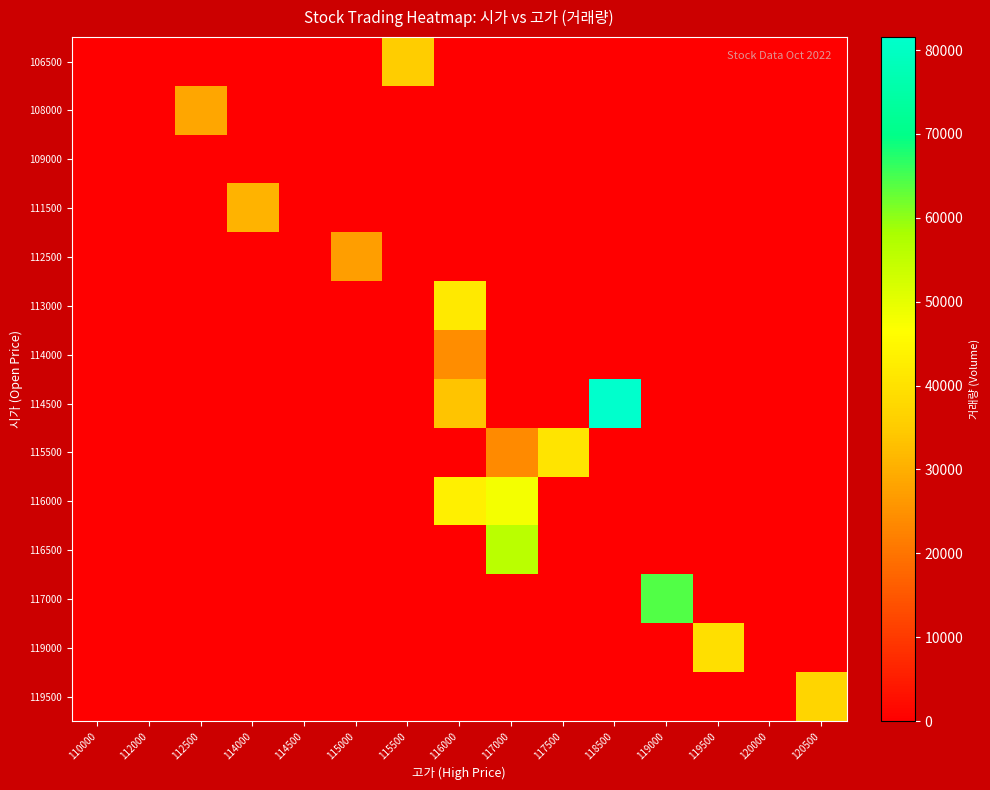

List the labels in order of 112500 value, smallest first.

110000, 112000, 112500, 114000, 114500, 115500, 116000, 117000, 117500, 118500, 119000, 119500, 120000, 120500, 115000